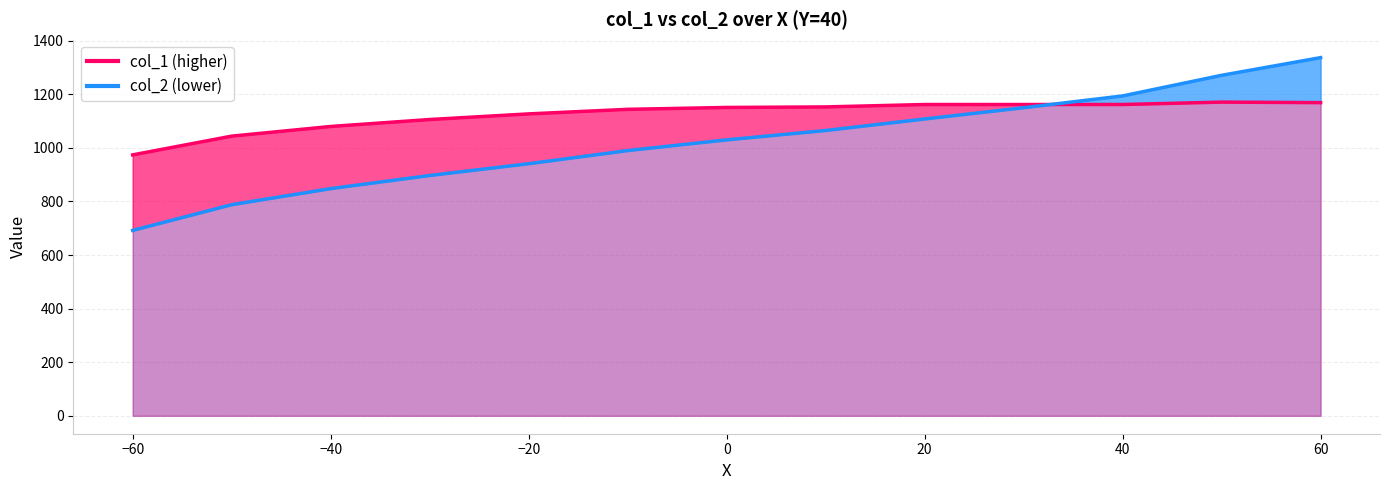

What is the sum of all col_1 values?

14605